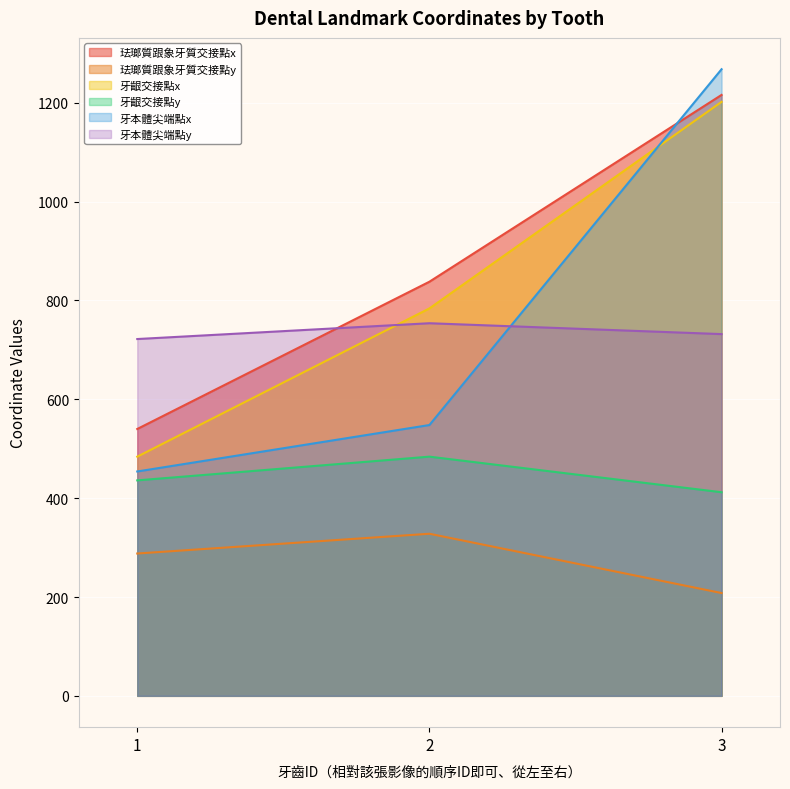

What is the minimum value for 牙本體尖端點x?

454